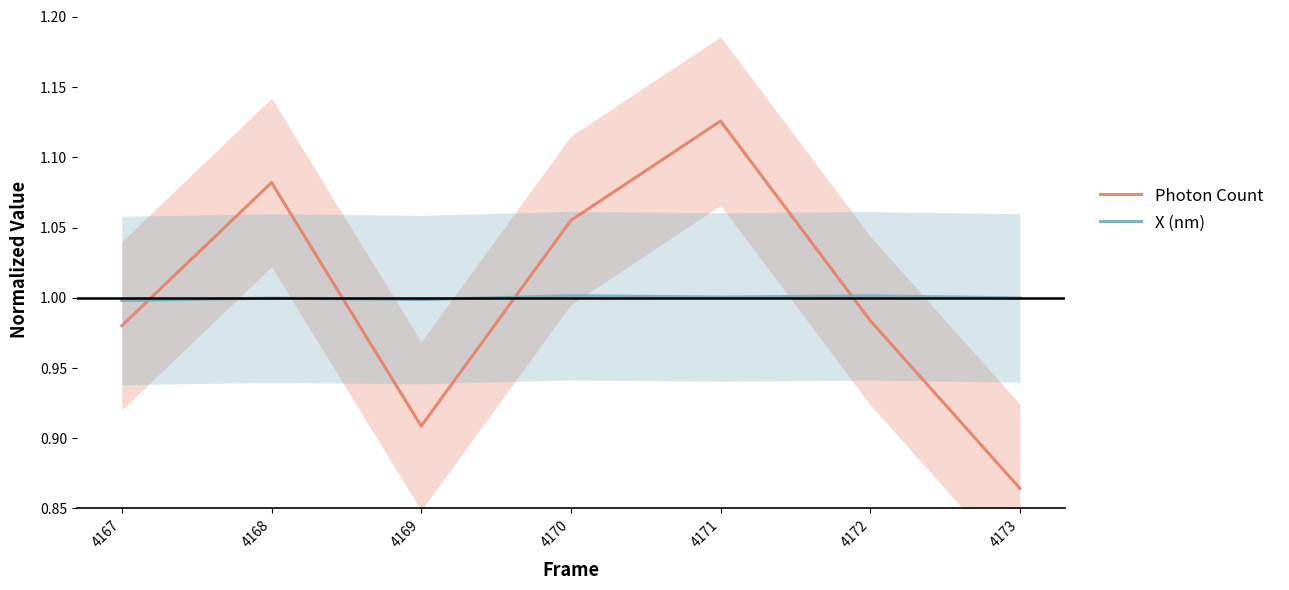

Does the chart have visible grid lines?

No